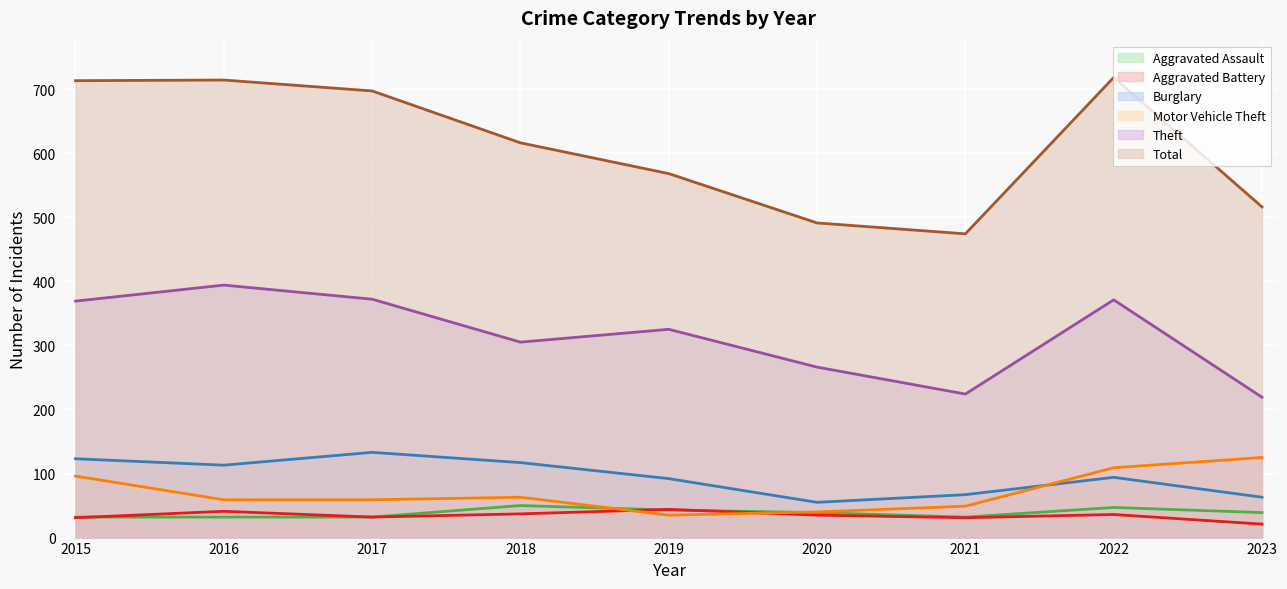

At which category does Theft reach its first local peak?

2016